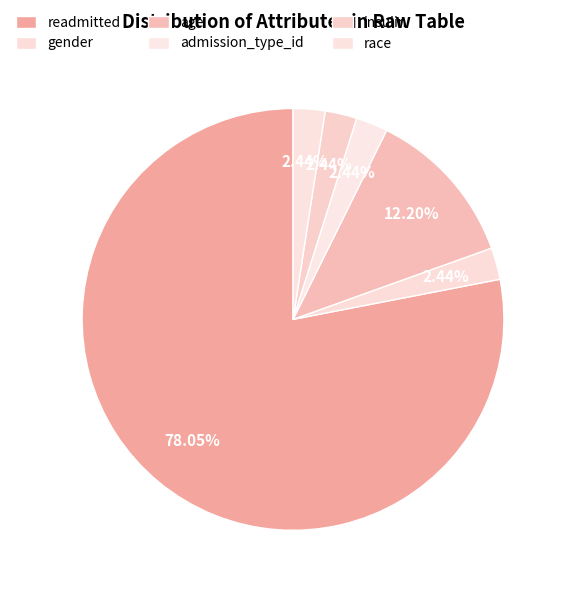

How many segments does this pie chart have?

6